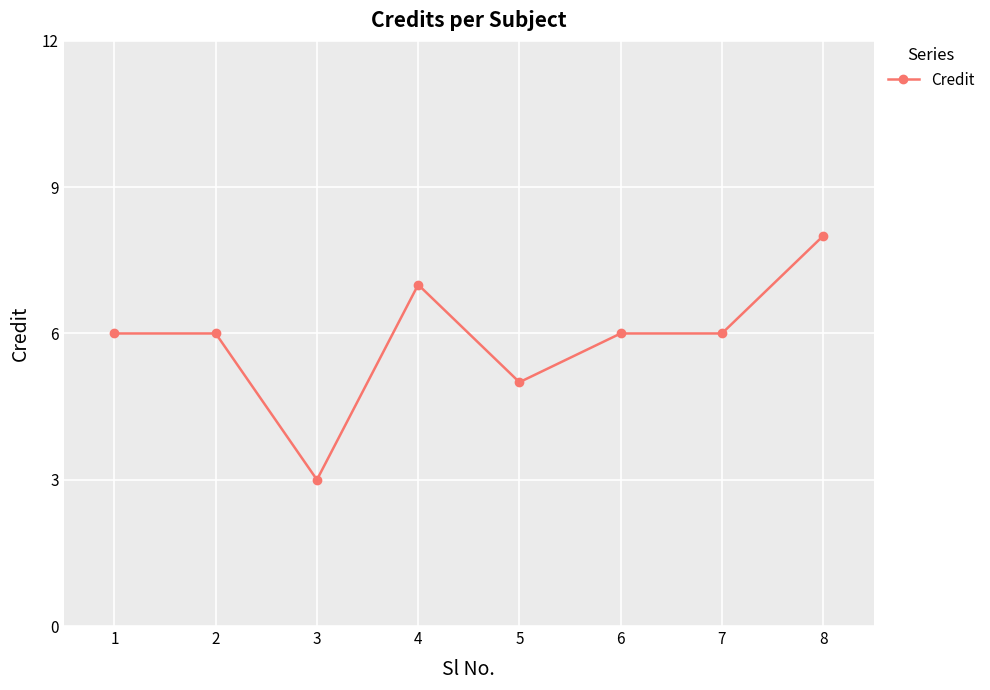

Reading right to left, extract all data points from this chart.

8	6	6	5	7	3	6	6